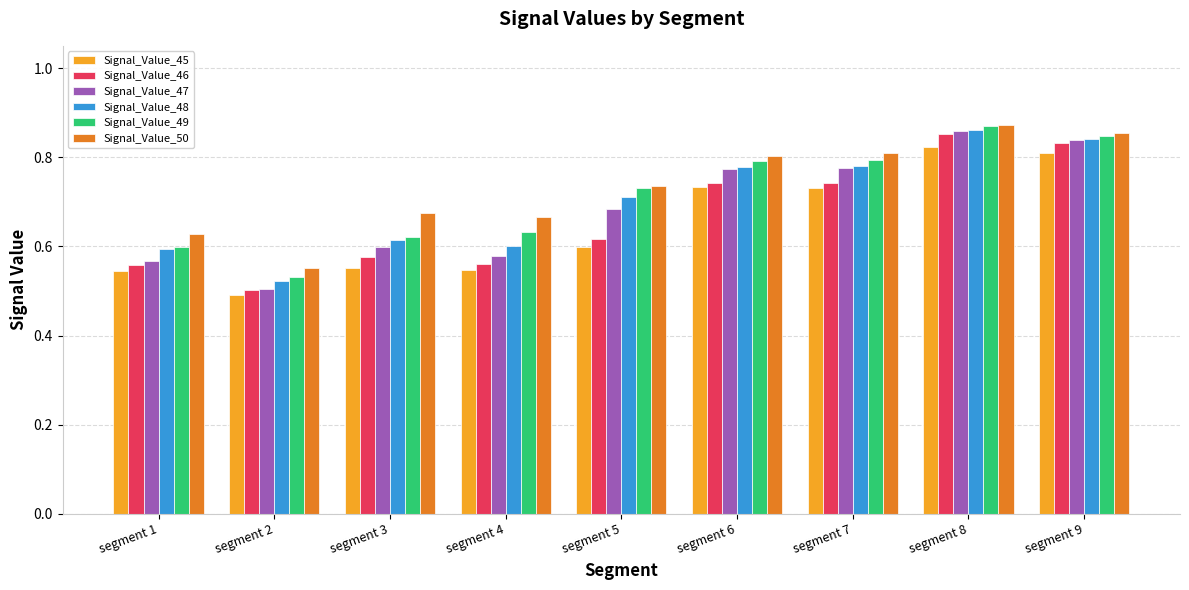

Which series has the largest total across all categories?

Signal_Value_50